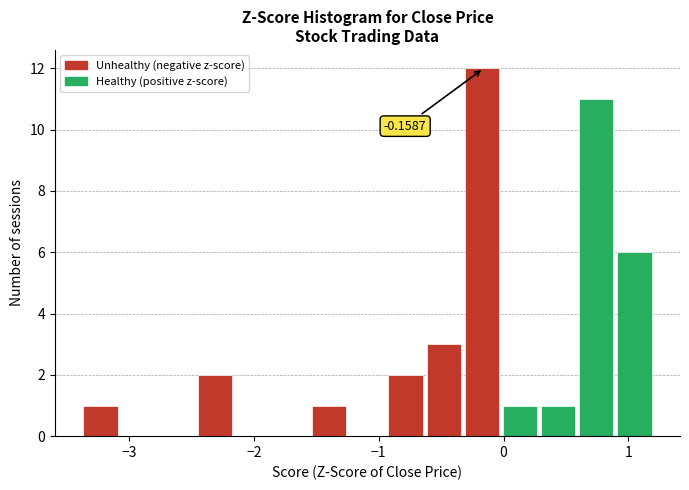

Read against the x-axis, roughly where is the centre of the tallest bar?

-0.2